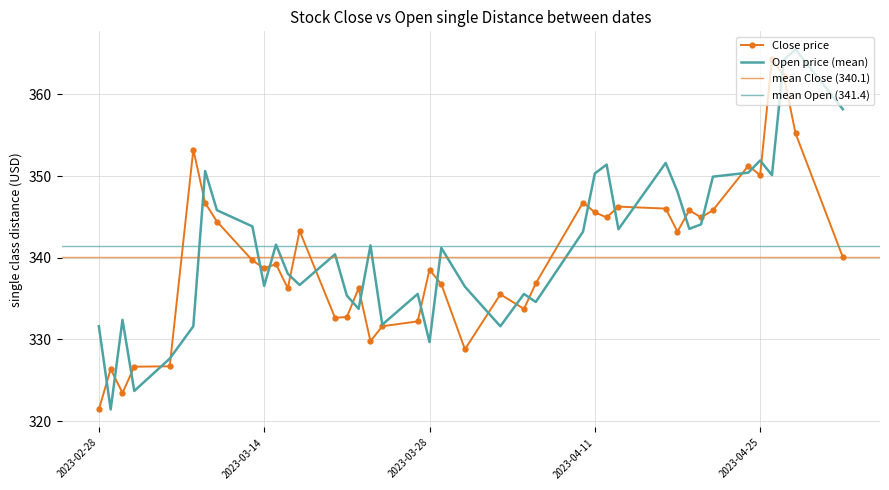

At which label does Open reach its minimum?

2023-03-01